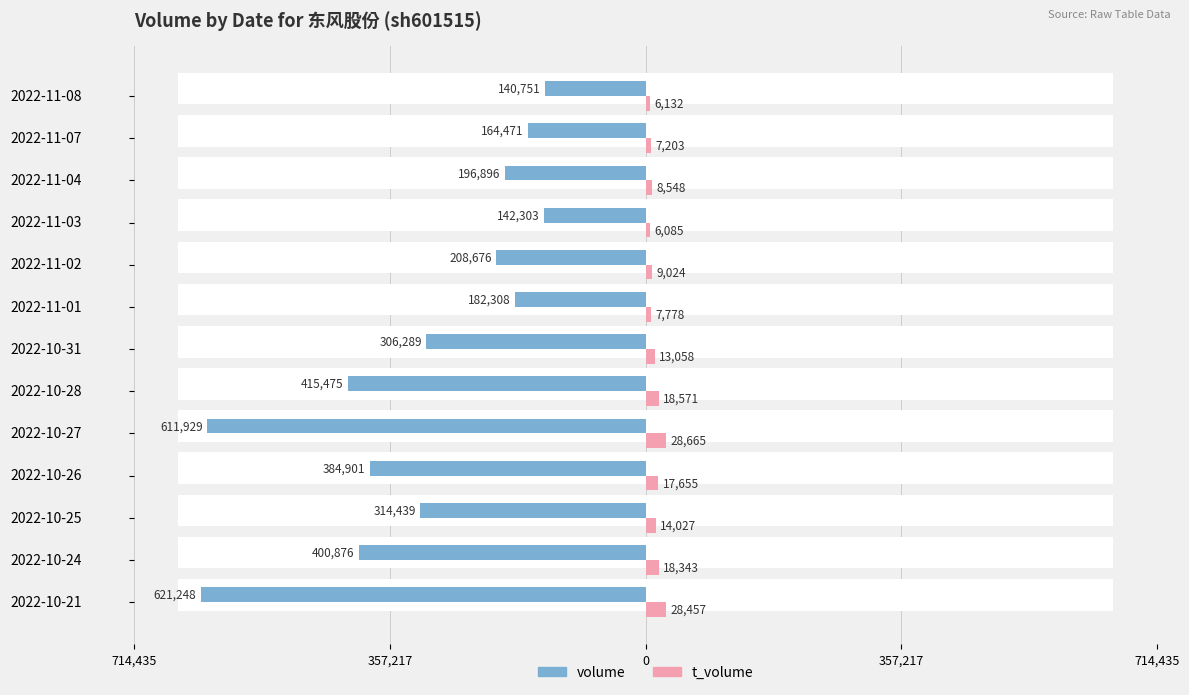

Which series has the largest range (max minus min)?

volume